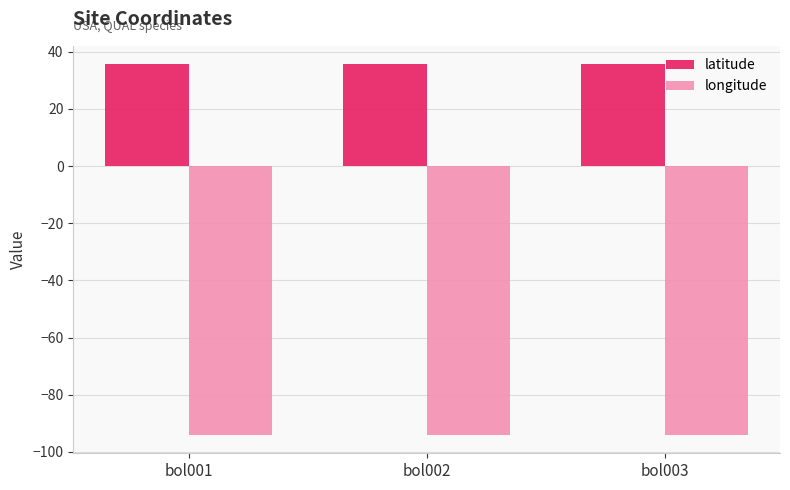

How many distinct data groups are displayed?

2